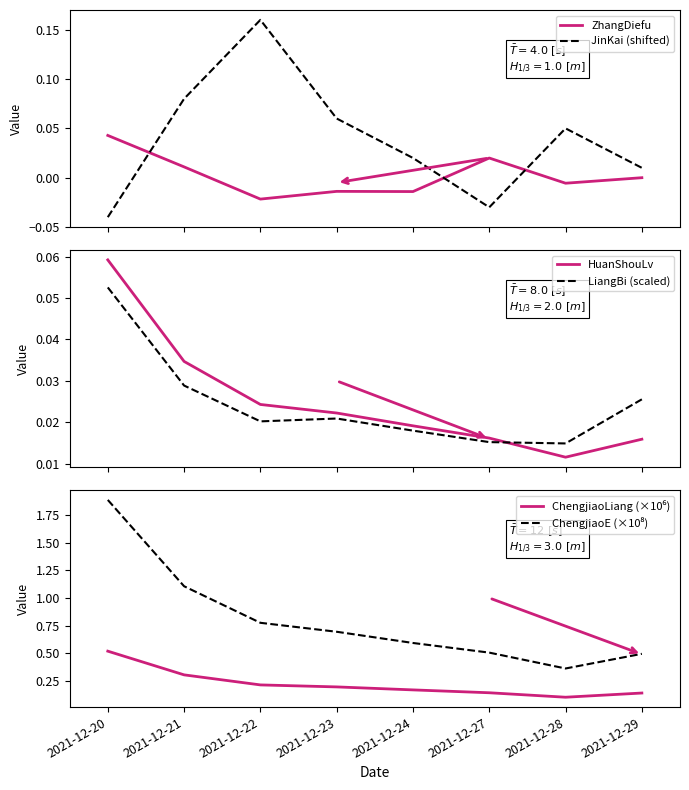

What is the difference between the maximum and minimum values in the ZhangDiefu series?

0.1